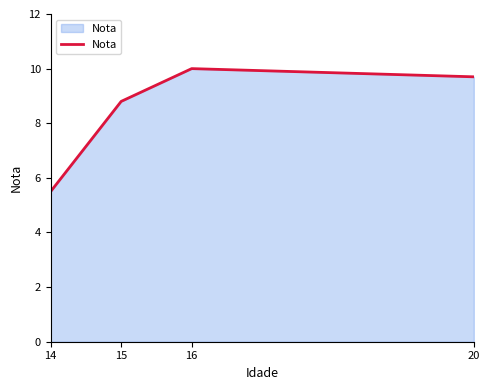

Read the value at 20.

9.7